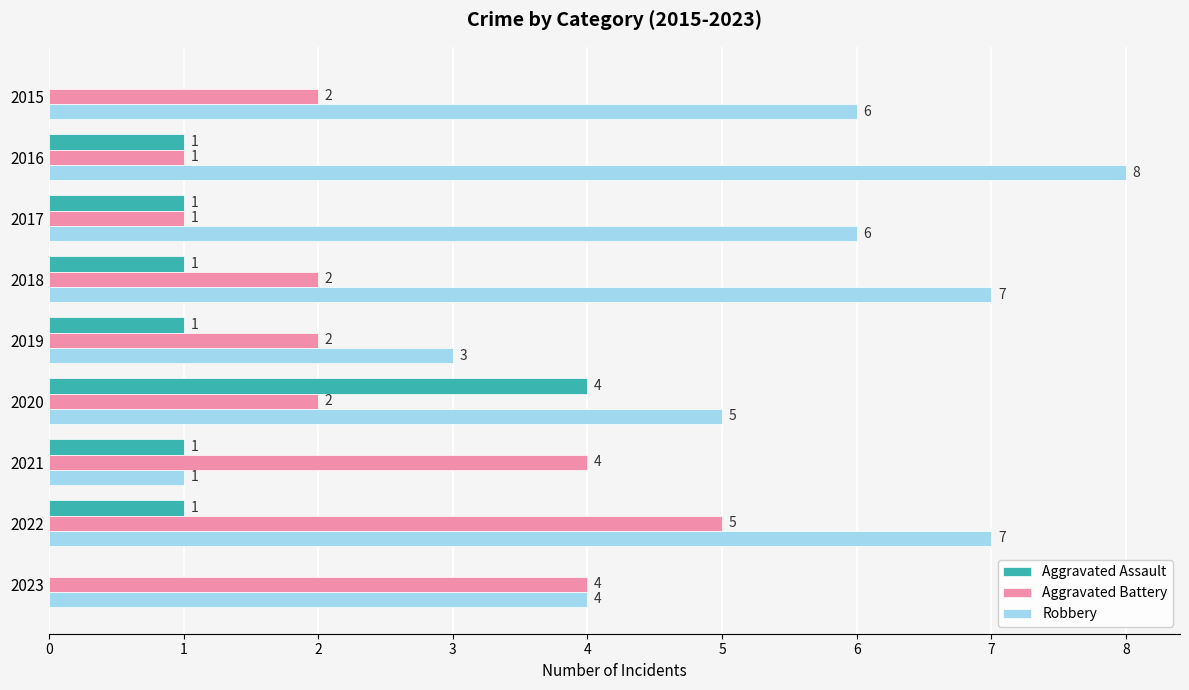

The Aggravated Assault series shows -1 at 2015. True or false?

False